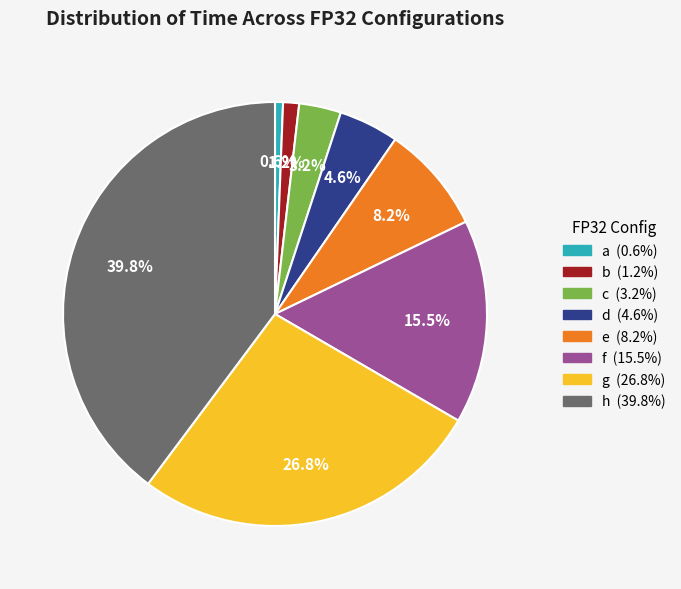

To the nearest percent, what is the difference between the largest and smallest slice percentages?

39%